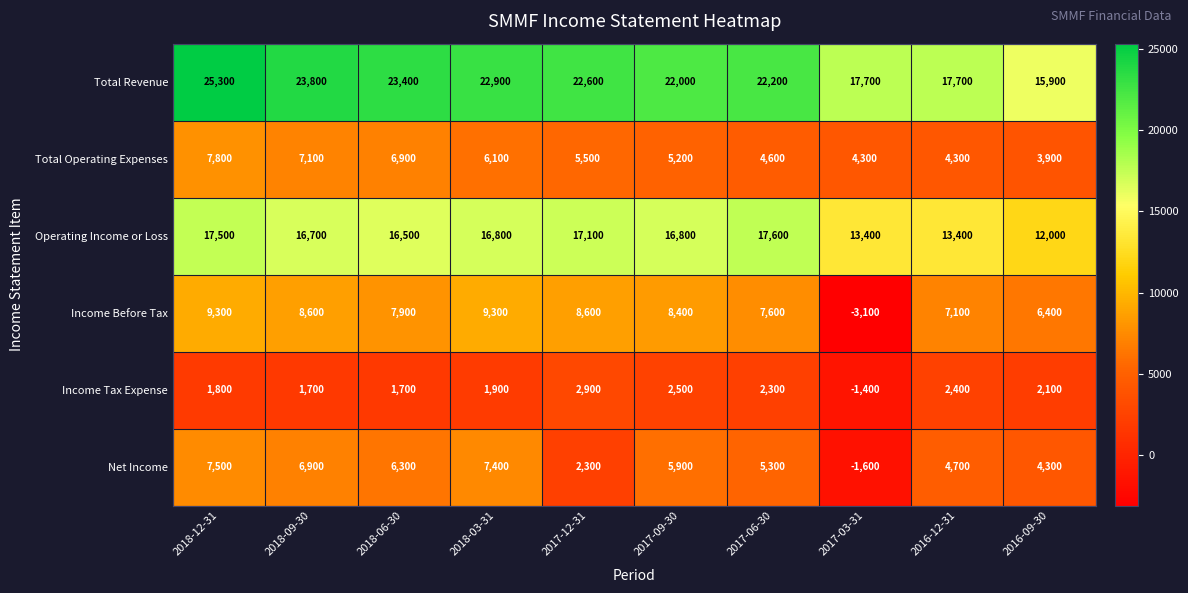

What is the sum of all Income Tax Expense values?

17900